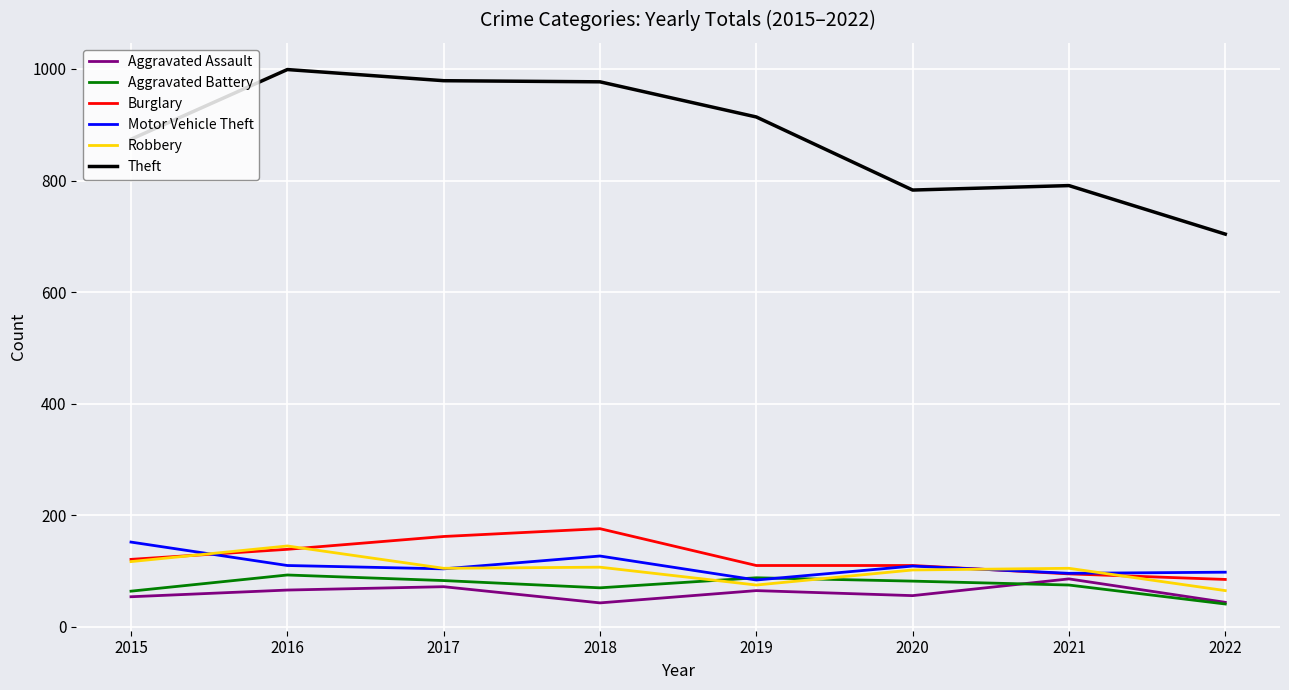

How many lines are shown in the chart?

6